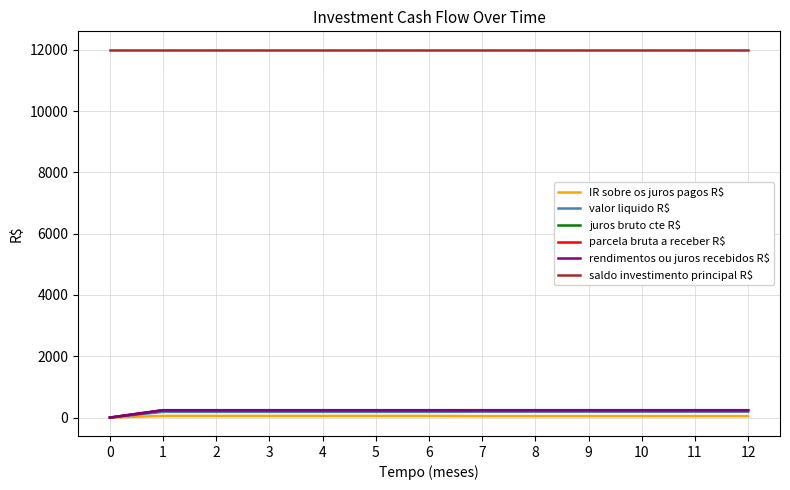

Does the chart have visible grid lines?

Yes